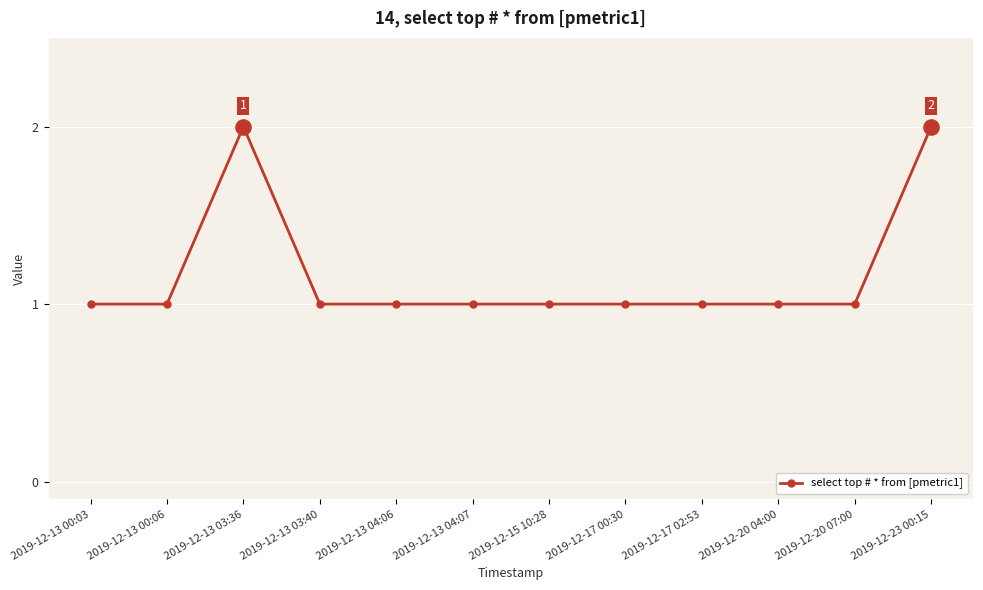

Approximately how many times larger is the value at 2019-12-13 04:07 compared to 2019-12-13 03:40?

1.0